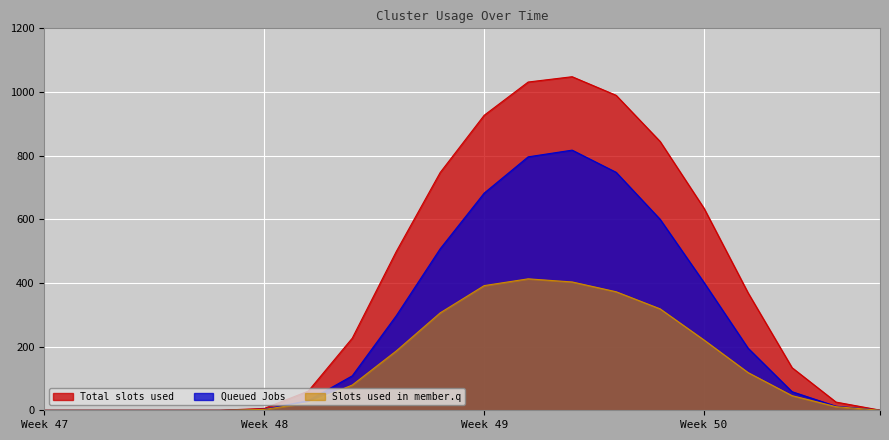

Reading left to right, what are all the values shown in this chart?

row_0.0: 0.0	0.0	0.0	0.0	0.0	5.9	60.2	226.4	498.5	747.1	926.9	1031.3	1048.0	989.6	844.6	634.3	368.9	133.8	25.7	0.5
row_0.1: 0.0	0.0	0.0	0.0	0.0	3.1	30.4	108.2	296.9	507.4	682.3	796.2	817.3	747.7	600.1	401.1	195.1	58.4	12.7	0.2
row_0.2: 0.0	0.0	0.0	0.0	0.0	2.6	23.4	79.2	186.3	306.1	391.7	413.0	403.2	372.4	318.6	220.6	118.5	45.9	11.3	0.1